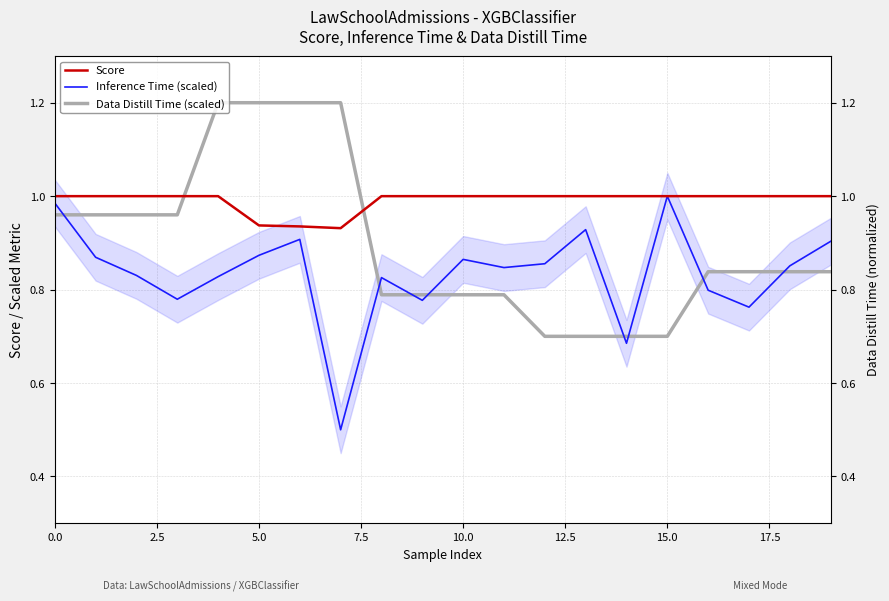

What is the difference between the maximum and minimum values in the Data Distill Time (scaled) series?

0.5